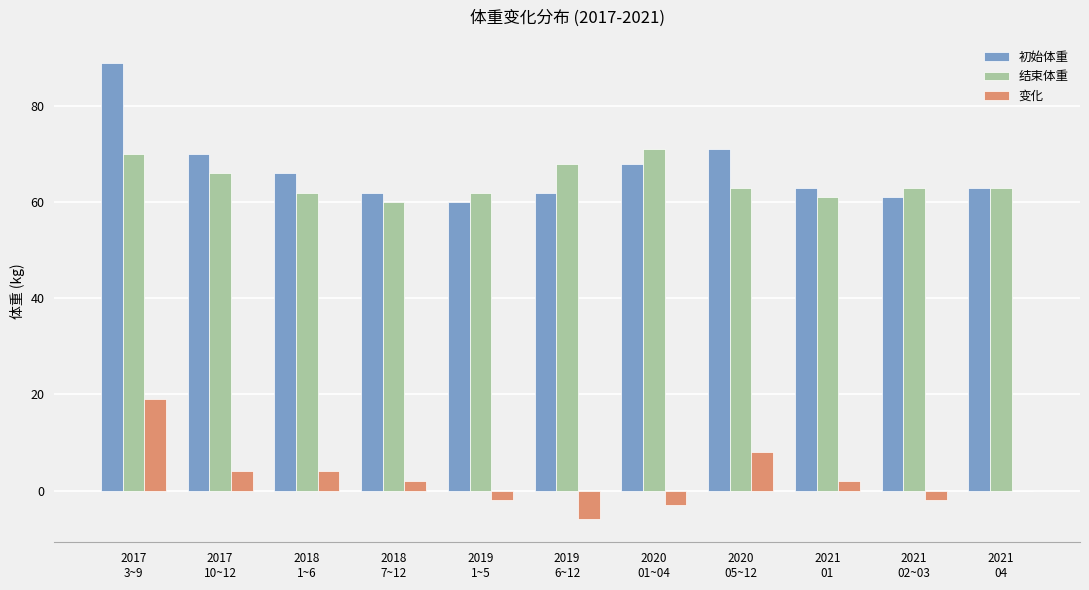

What is the total value across all series at 2019
1~5?

120